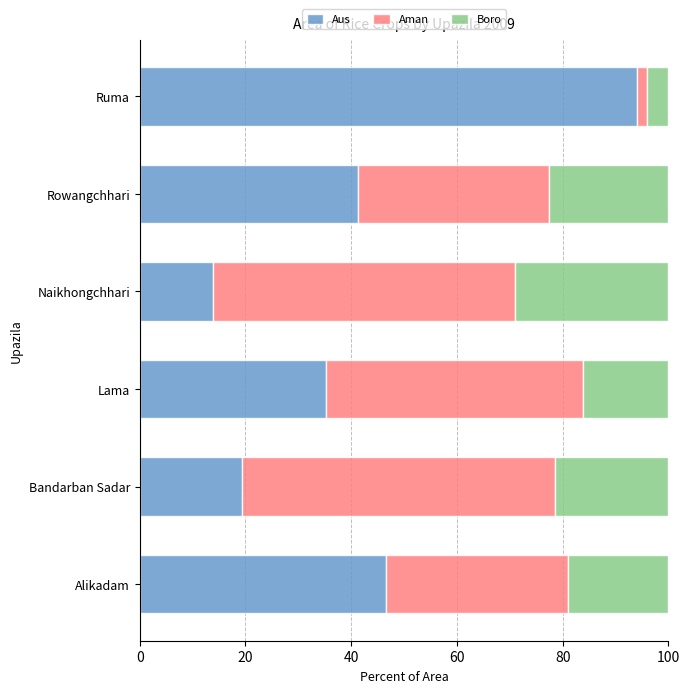

What is the minimum value for Aus?

13.9